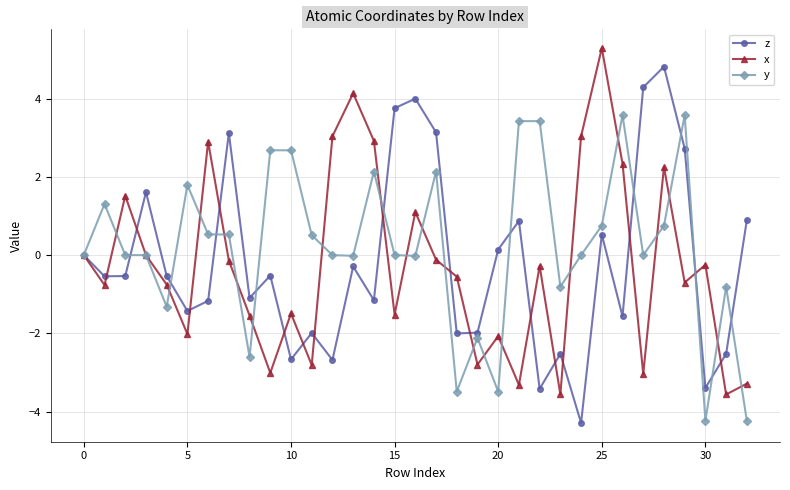

Rank the series by their maximum value, from highest to lowest.

x, z, y